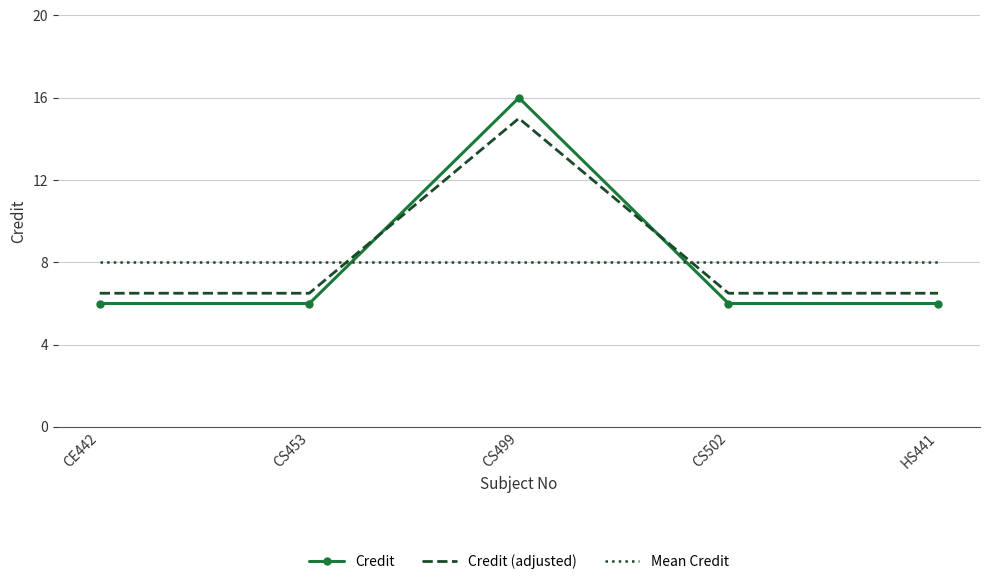

Which series has the largest range (max minus min)?

Credit